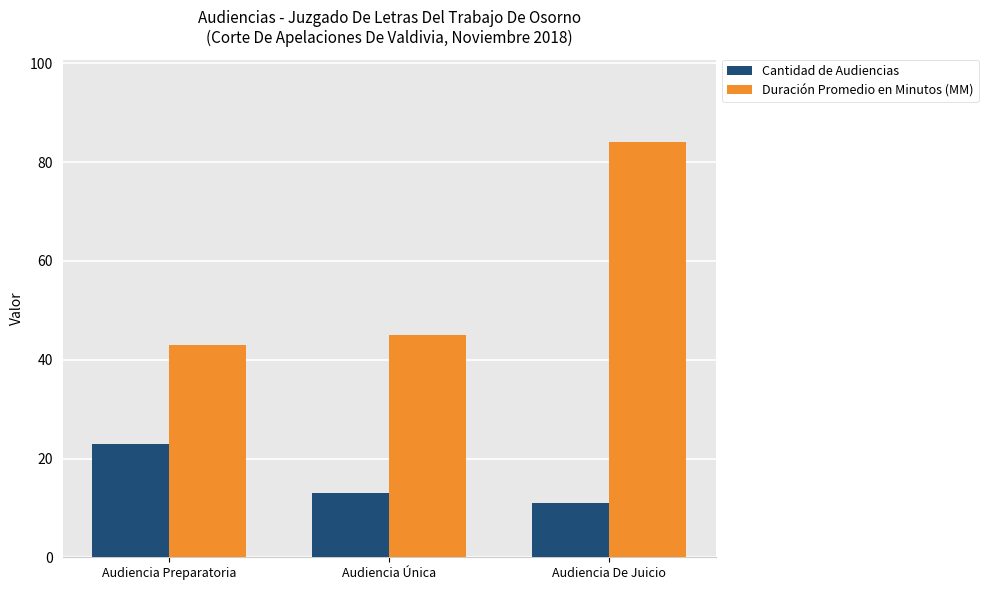

True or false: Cantidad de Audiencias has a value of 23 at Audiencia Preparatoria.

True